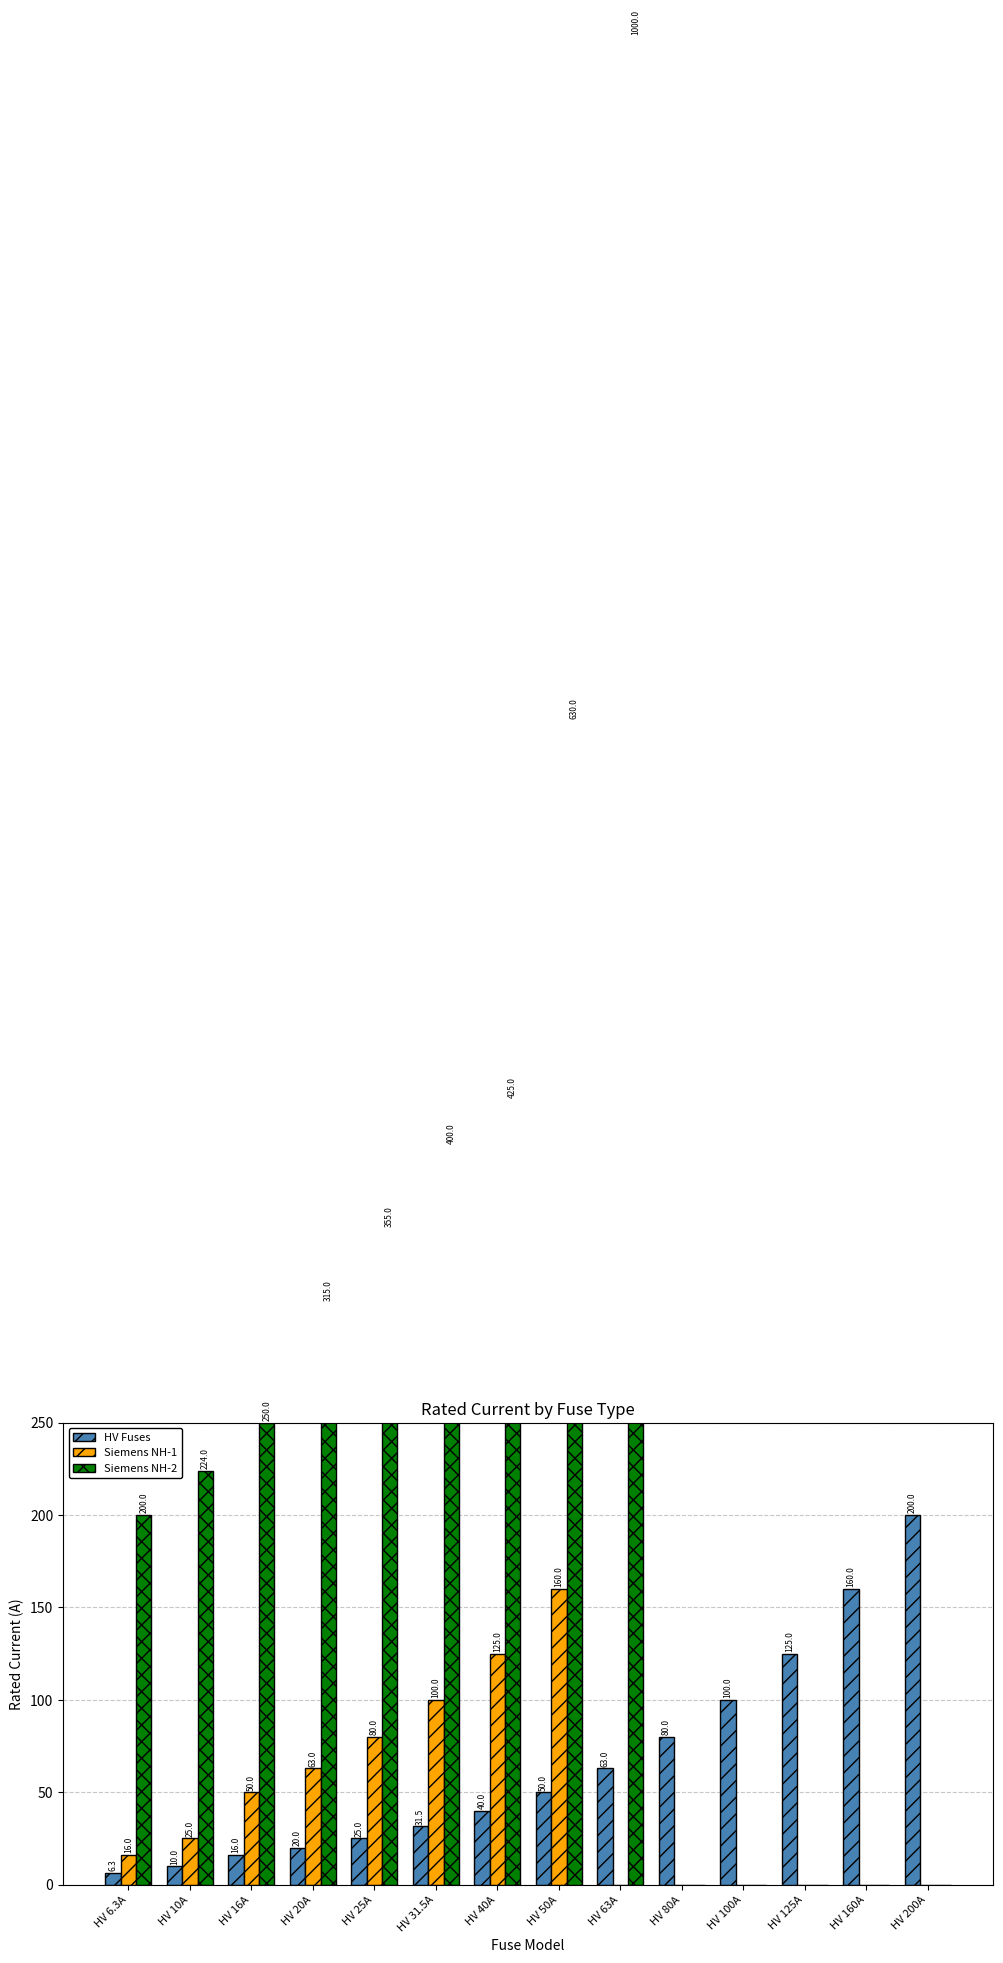

Which has a higher value, HV 31.5A or HV 40A?

HV 40A